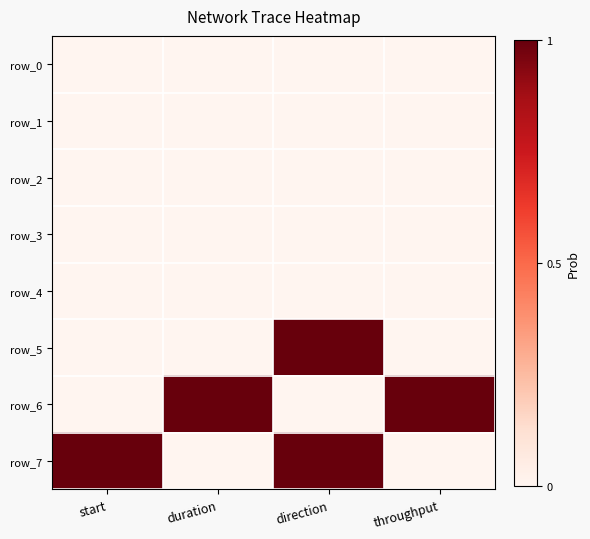

The value of row_7 at direction is 1.4. True or false?

False